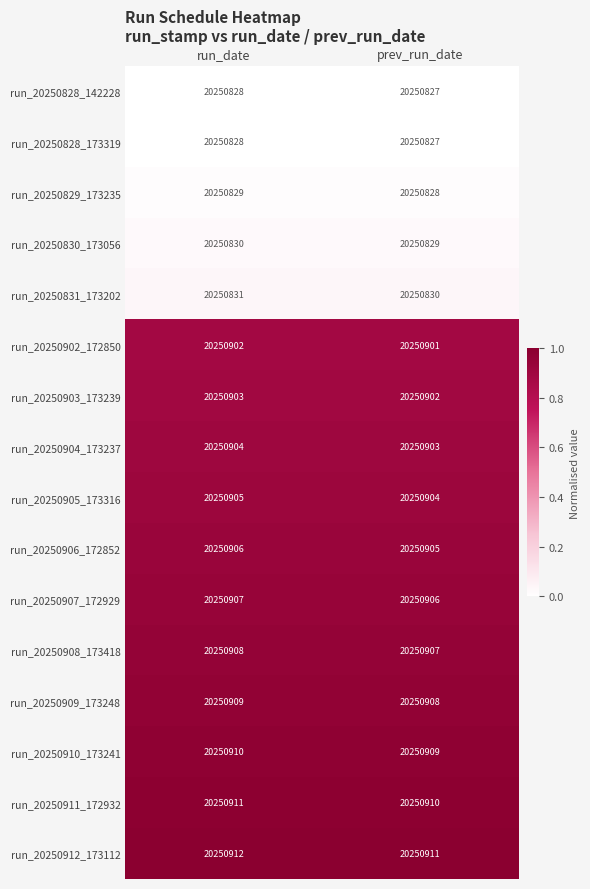

What is the spread (max minus min) of values at run_date?

84